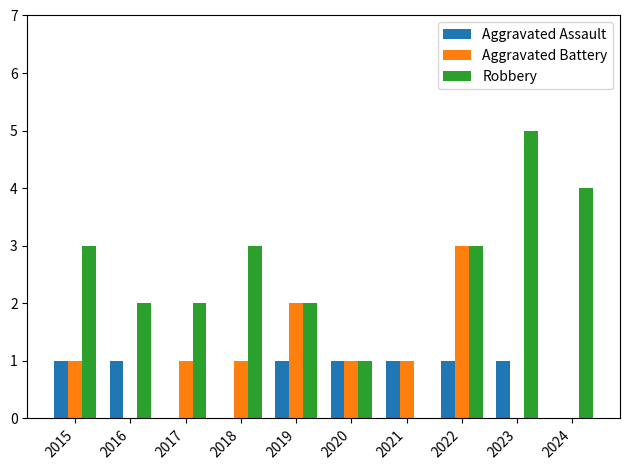

How many positive values does the Robbery series have?

9